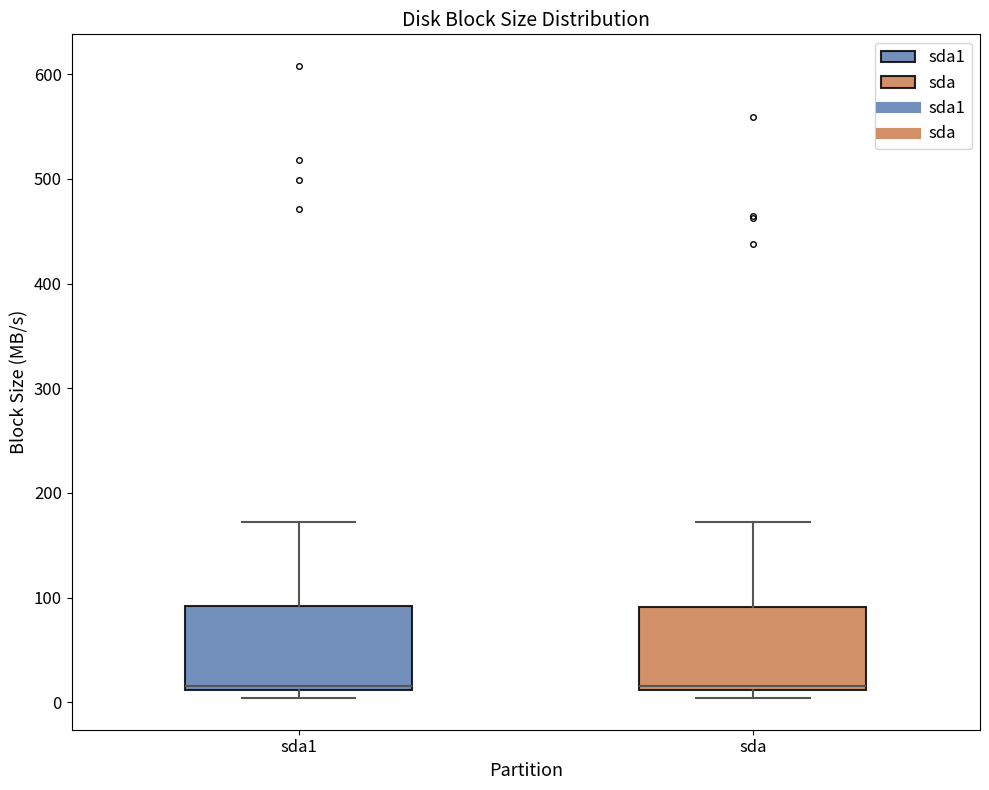

Reading left to right, transcribe this box plot: for each box, give where its median line is, the range the box spans, and where its two whiskers end, as read against the y-axis. The values are not printed on the chart, so give them approximately, as read against the axis.

sda1: median 20, box 10 to 90, whiskers 0 to 170
sda: median 20, box 10 to 90, whiskers 0 to 170